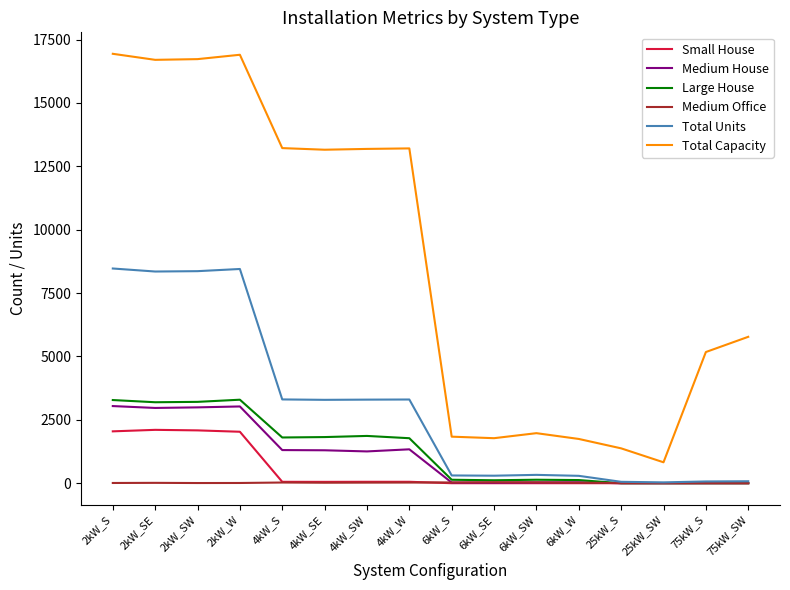

What is the difference between the maximum and minimum values in the Medium House series?

3043